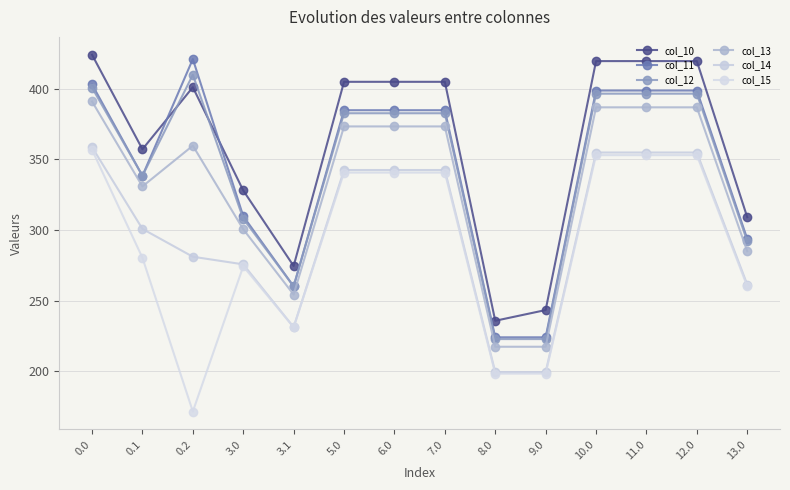

What position from the left is 3.1?

5